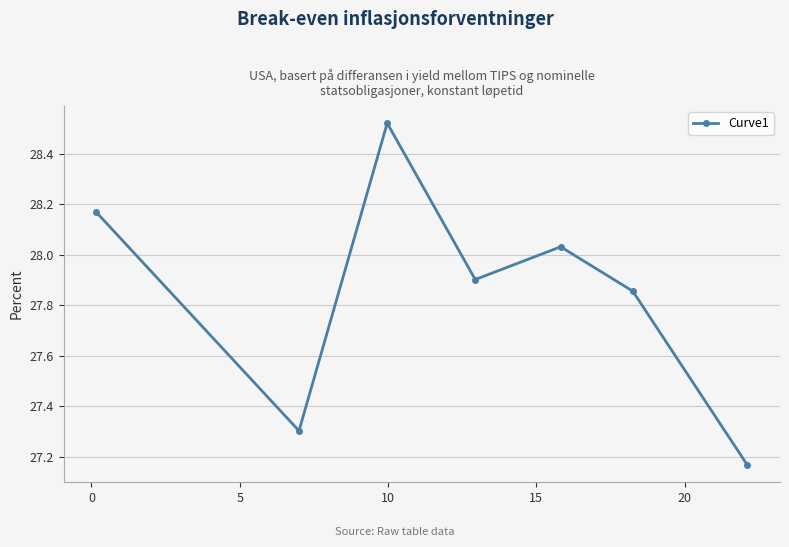

How many points are higher than both their immediate neighbors (excluding endpoints)?

2